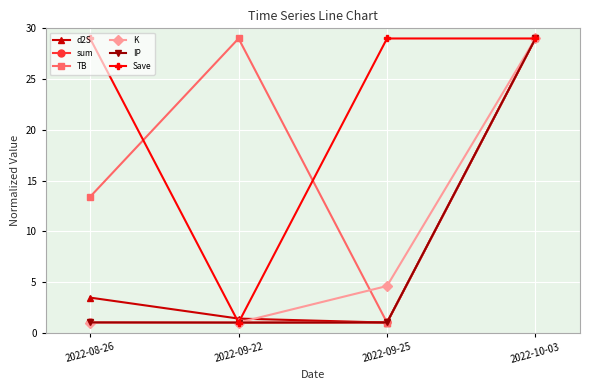

How many lines are shown in the chart?

6